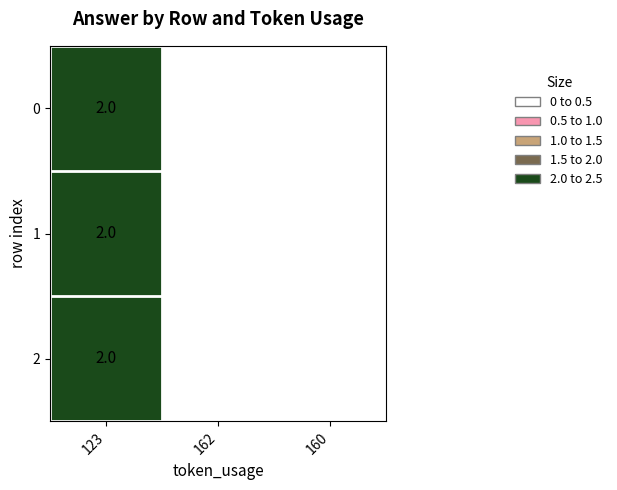

Which series has the largest total across all categories?

1